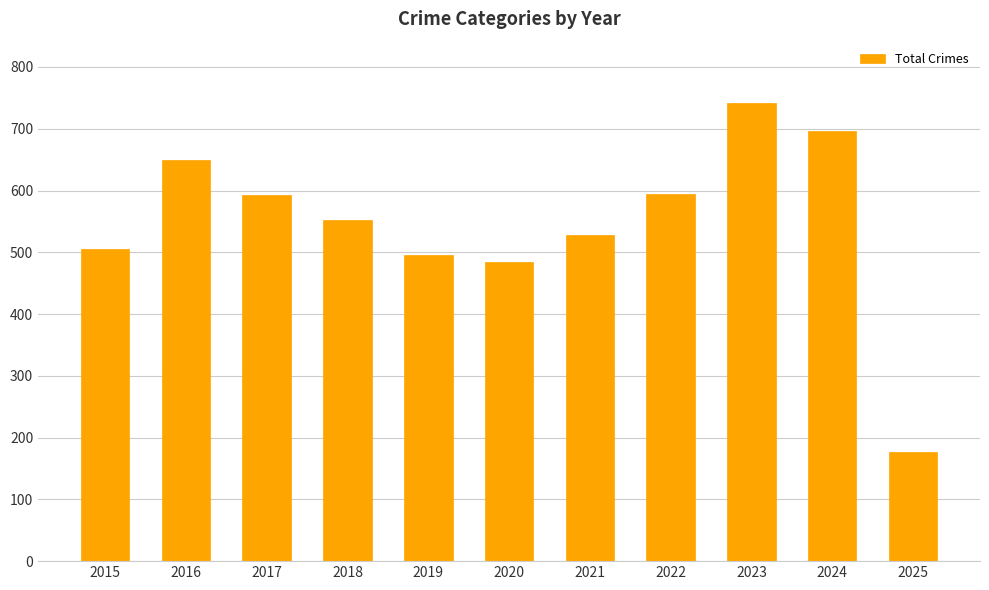

Which category has the highest value across all series?

2023